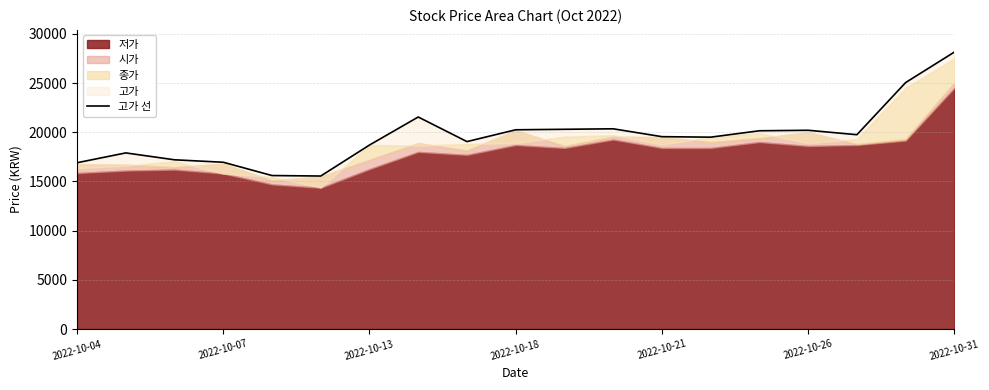

What is the difference between the maximum and minimum values?

12600